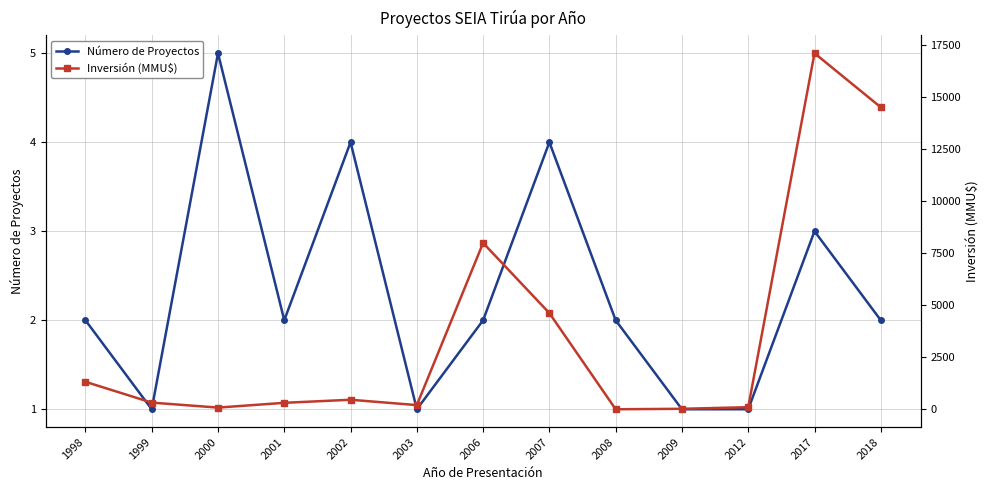

What are all the series names shown in the legend?

Número de Proyectos, Inversión (MMU$)